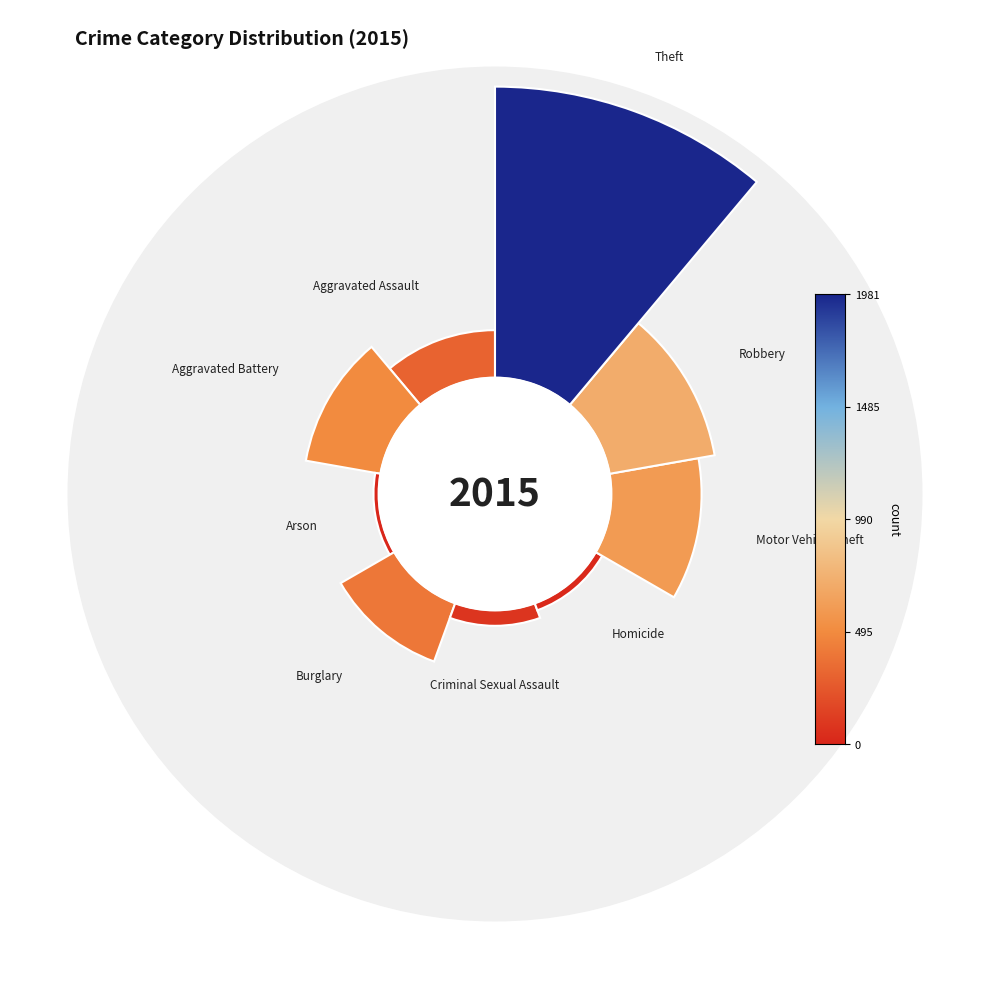

Is it true that Aggravated Assault is 1% of the pie?

False